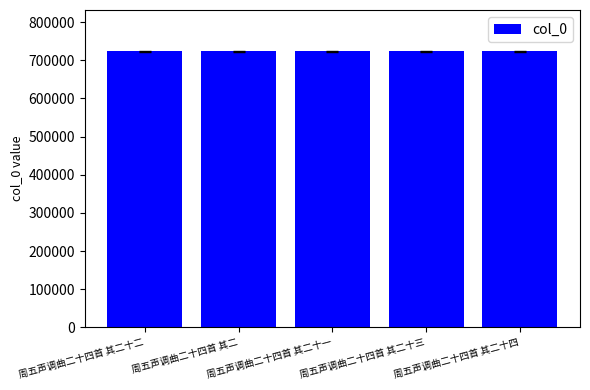

How many series are shown in this chart?

1